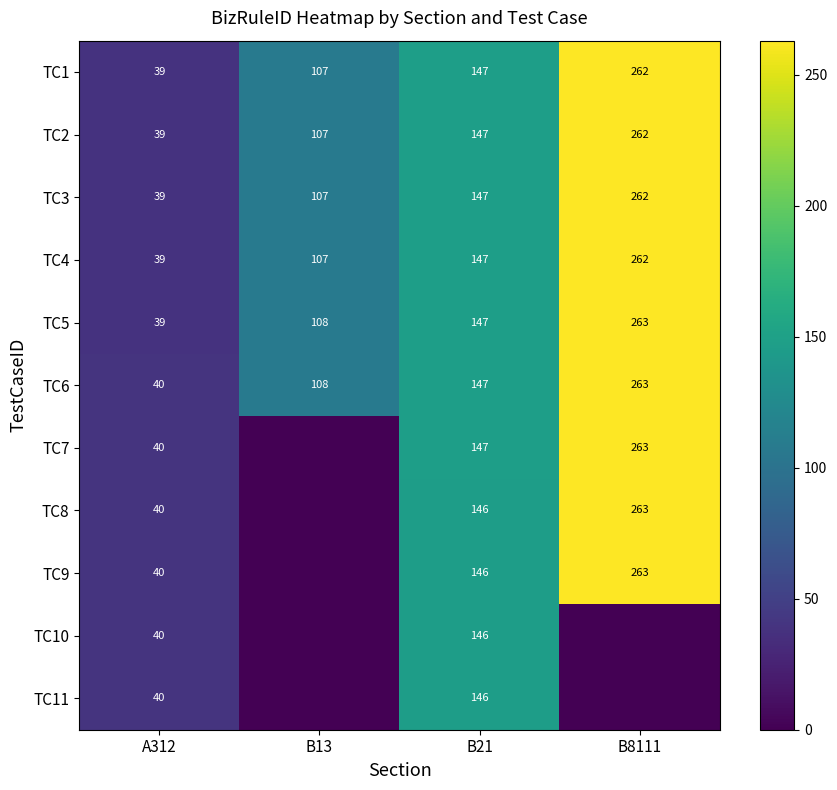

Is it true that TC3 equals 110 at B8111?

False